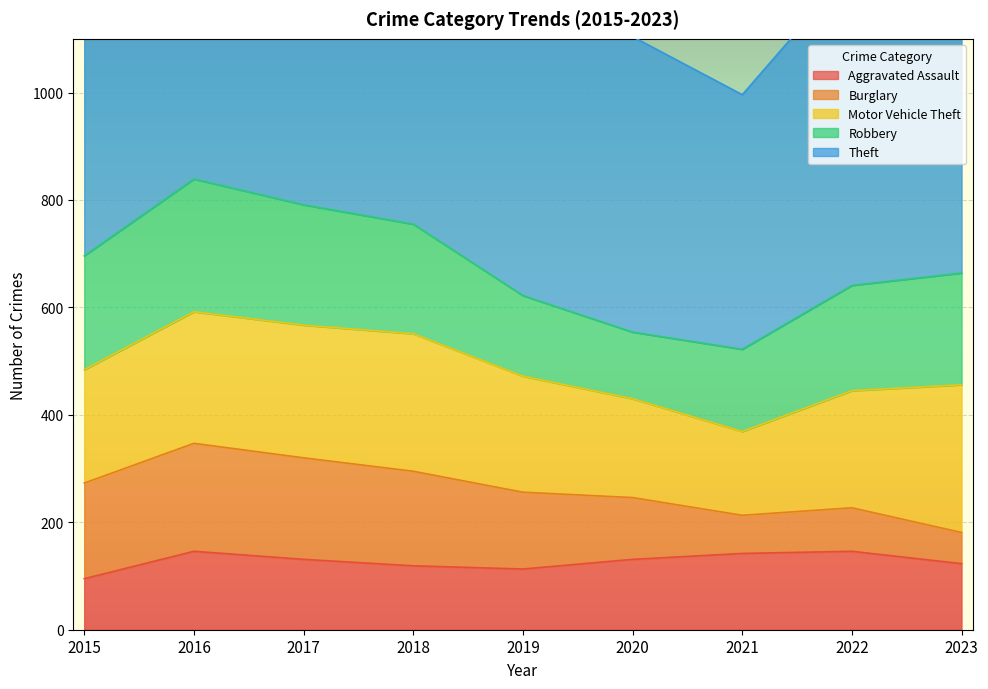

True or false: Motor Vehicle Theft has a value of 256 at 2018.

True